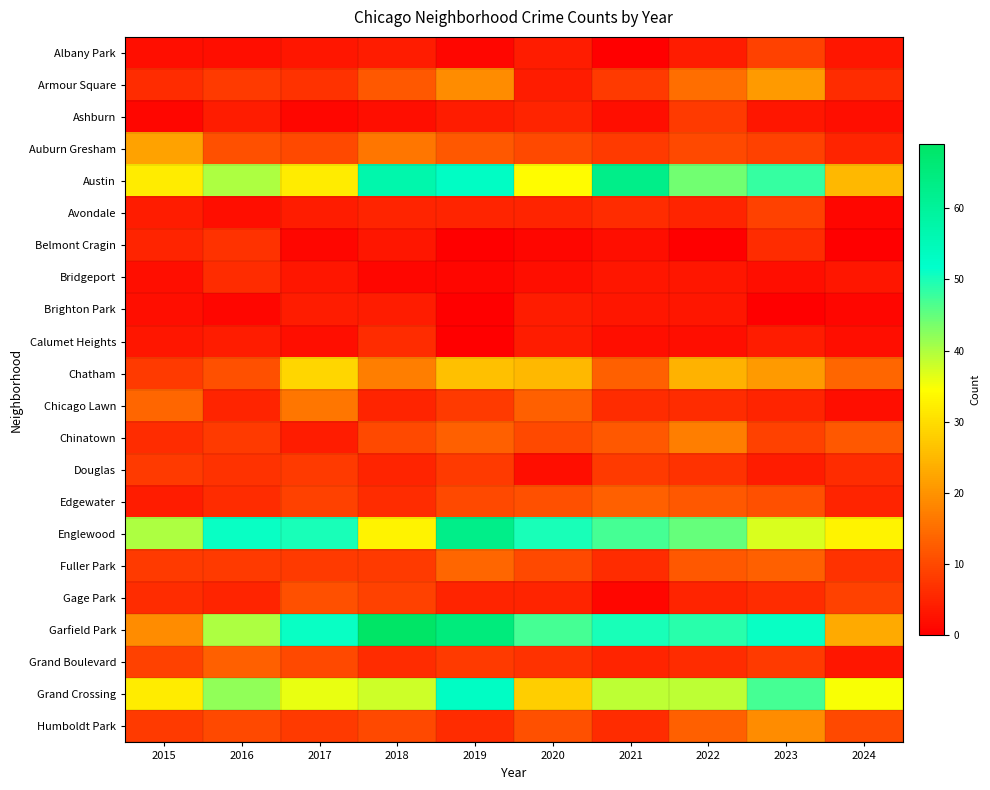

Reading left to right, list all the values displayed in this chart.

Albany Park: 2015=2	2016=2	2017=3	2018=4	2019=1	2020=4	2021=0	2022=4	2023=9	2024=3
Armour Square: 2015=6	2016=8	2017=7	2018=12	2019=19	2020=4	2021=8	2022=15	2023=21	2024=6
Ashburn: 2015=1	2016=4	2017=1	2018=2	2019=4	2020=5	2021=2	2022=8	2023=3	2024=2
Auburn Gresham: 2015=22	2016=11	2017=10	2018=16	2019=12	2020=10	2021=8	2022=10	2023=9	2024=5
Austin: 2015=32	2016=40	2017=32	2018=57	2019=53	2020=34	2021=63	2022=44	2023=48	2024=25
Avondale: 2015=4	2016=2	2017=4	2018=5	2019=5	2020=5	2021=6	2022=5	2023=9	2024=1
Belmont Cragin: 2015=5	2016=7	2017=1	2018=3	2019=0	2020=1	2021=2	2022=0	2023=6	2024=0
Bridgeport: 2015=2	2016=6	2017=3	2018=1	2019=1	2020=2	2021=3	2022=3	2023=2	2024=3
Brighton Park: 2015=2	2016=1	2017=4	2018=4	2019=0	2020=4	2021=3	2022=3	2023=0	2024=1
Calumet Heights: 2015=3	2016=4	2017=2	2018=6	2019=0	2020=4	2021=2	2022=2	2023=4	2024=2
Chatham: 2015=8	2016=11	2017=29	2018=17	2019=26	2020=25	2021=13	2022=24	2023=21	2024=14
Chicago Lawn: 2015=14	2016=5	2017=16	2018=5	2019=8	2020=13	2021=6	2022=6	2023=5	2024=2
Chinatown: 2015=6	2016=8	2017=4	2018=10	2019=13	2020=10	2021=12	2022=17	2023=9	2024=12
Douglas: 2015=8	2016=7	2017=8	2018=5	2019=8	2020=2	2021=8	2022=7	2023=4	2024=6
Edgewater: 2015=4	2016=6	2017=9	2018=6	2019=10	2020=11	2021=13	2022=12	2023=11	2024=5
Englewood: 2015=40	2016=51	2017=50	2018=33	2019=63	2020=50	2021=47	2022=45	2023=37	2024=33
Fuller Park: 2015=8	2016=8	2017=8	2018=8	2019=14	2020=10	2021=6	2022=12	2023=13	2024=7
Gage Park: 2015=6	2016=5	2017=11	2018=9	2019=5	2020=5	2021=1	2022=5	2023=6	2024=9
Garfield Park: 2015=19	2016=40	2017=51	2018=69	2019=65	2020=47	2021=50	2022=49	2023=51	2024=23
Grand Boulevard: 2015=9	2016=13	2017=10	2018=6	2019=8	2020=7	2021=5	2022=6	2023=8	2024=3
Grand Crossing: 2015=32	2016=42	2017=36	2018=38	2019=53	2020=28	2021=39	2022=39	2023=47	2024=35
Humboldt Park: 2015=8	2016=10	2017=8	2018=10	2019=6	2020=11	2021=6	2022=13	2023=19	2024=10